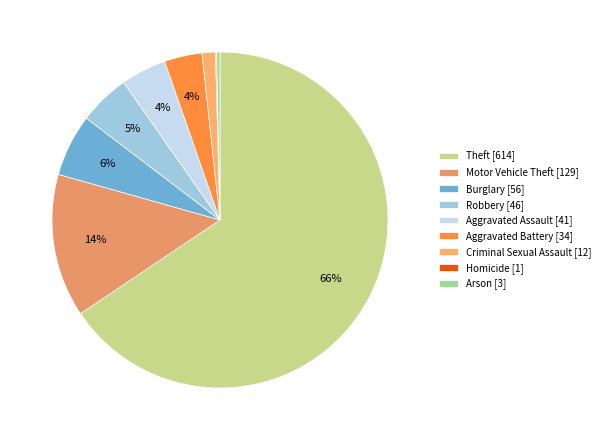

Count the number of slices in the pie.

9